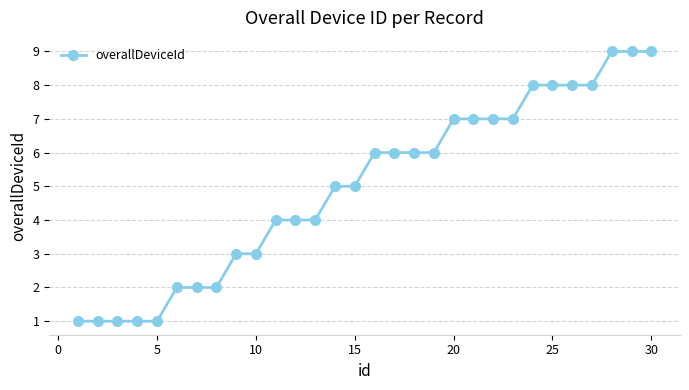

What is the greatest value displayed?

9